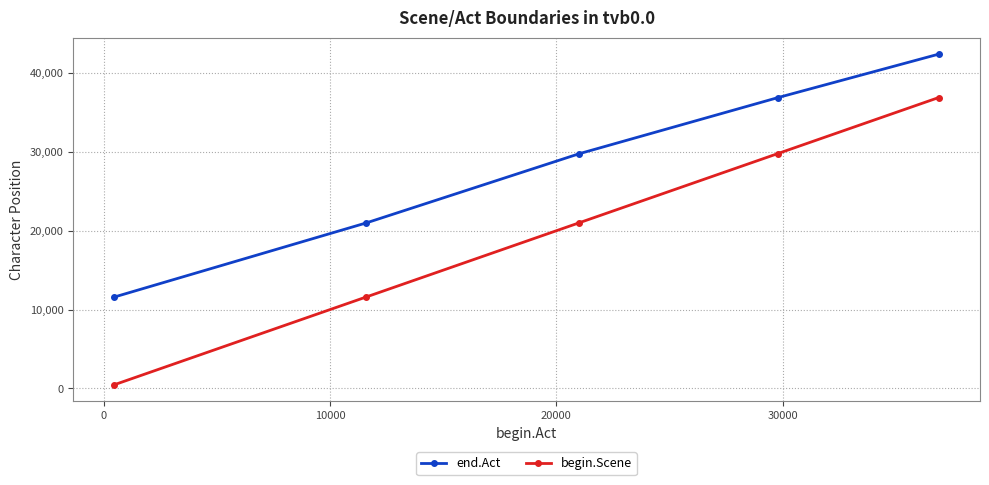

What is the average value of the end.Act series?

28334